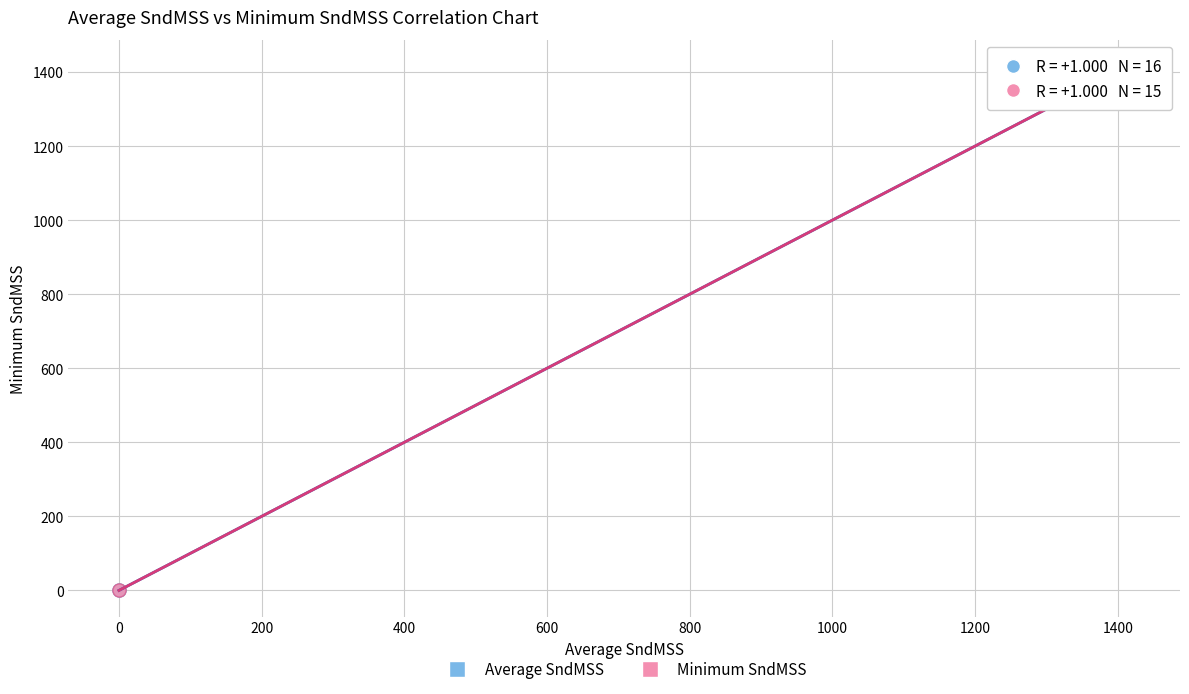

Which series has the widest spread of Y values?

Average SndMSS